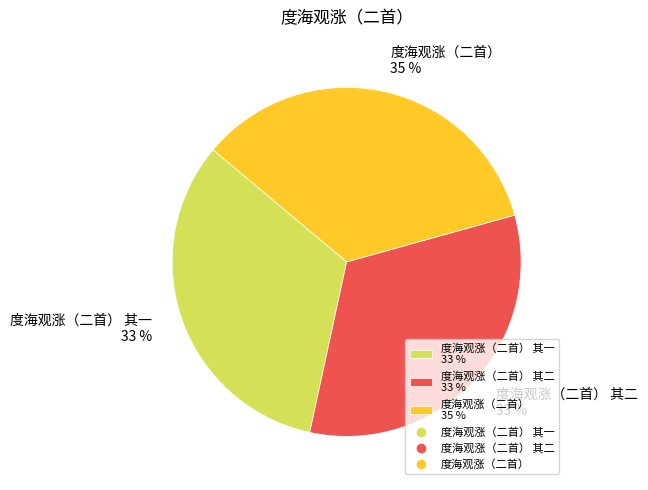

How many segments does this pie chart have?

3